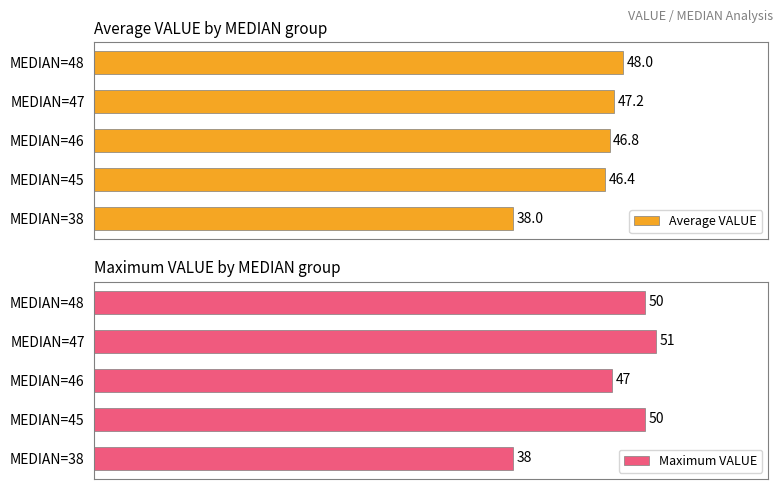

Which category has the lowest value in the Maximum VALUE series?

MEDIAN=38